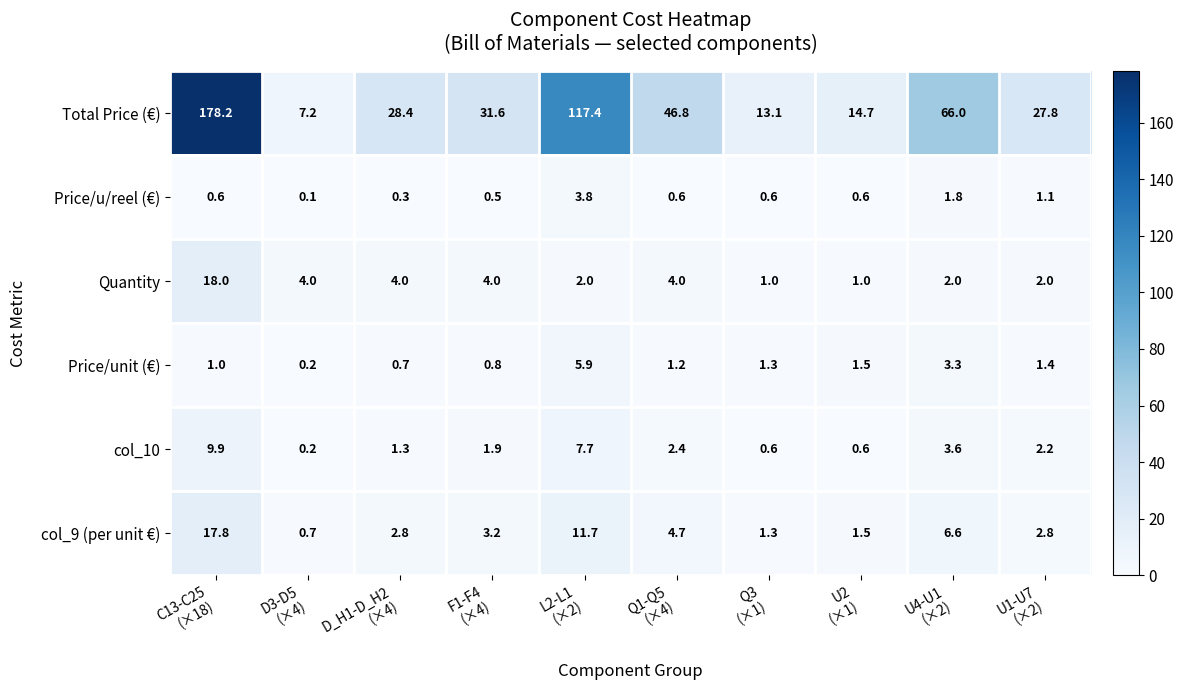

What is the difference between the maximum and second lowest values in the col_10 series?

9.3